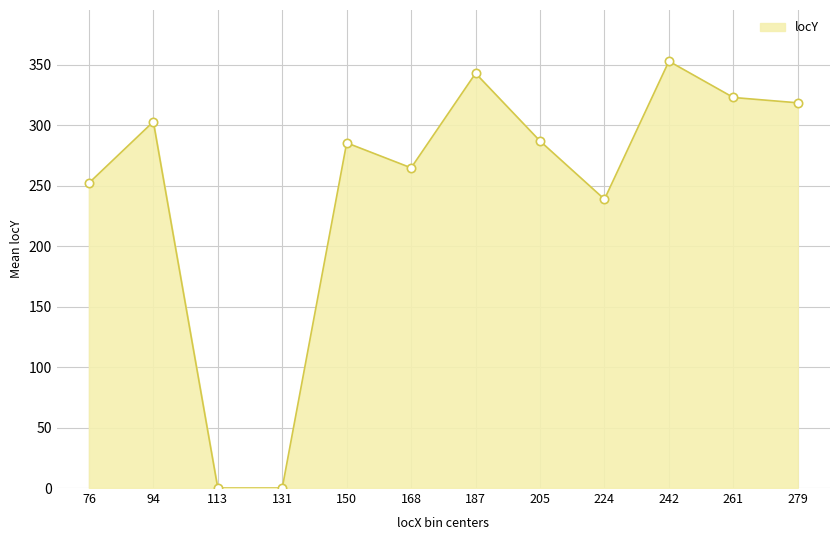

What is the difference between the maximum and minimum values?

353.0